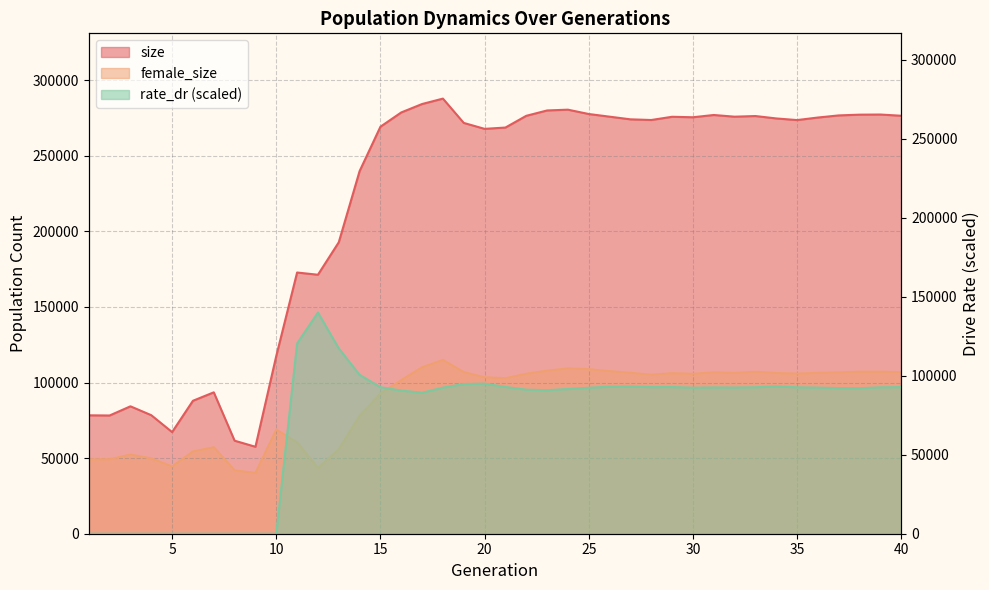

What is the highest value of the female_size series?

114976.0